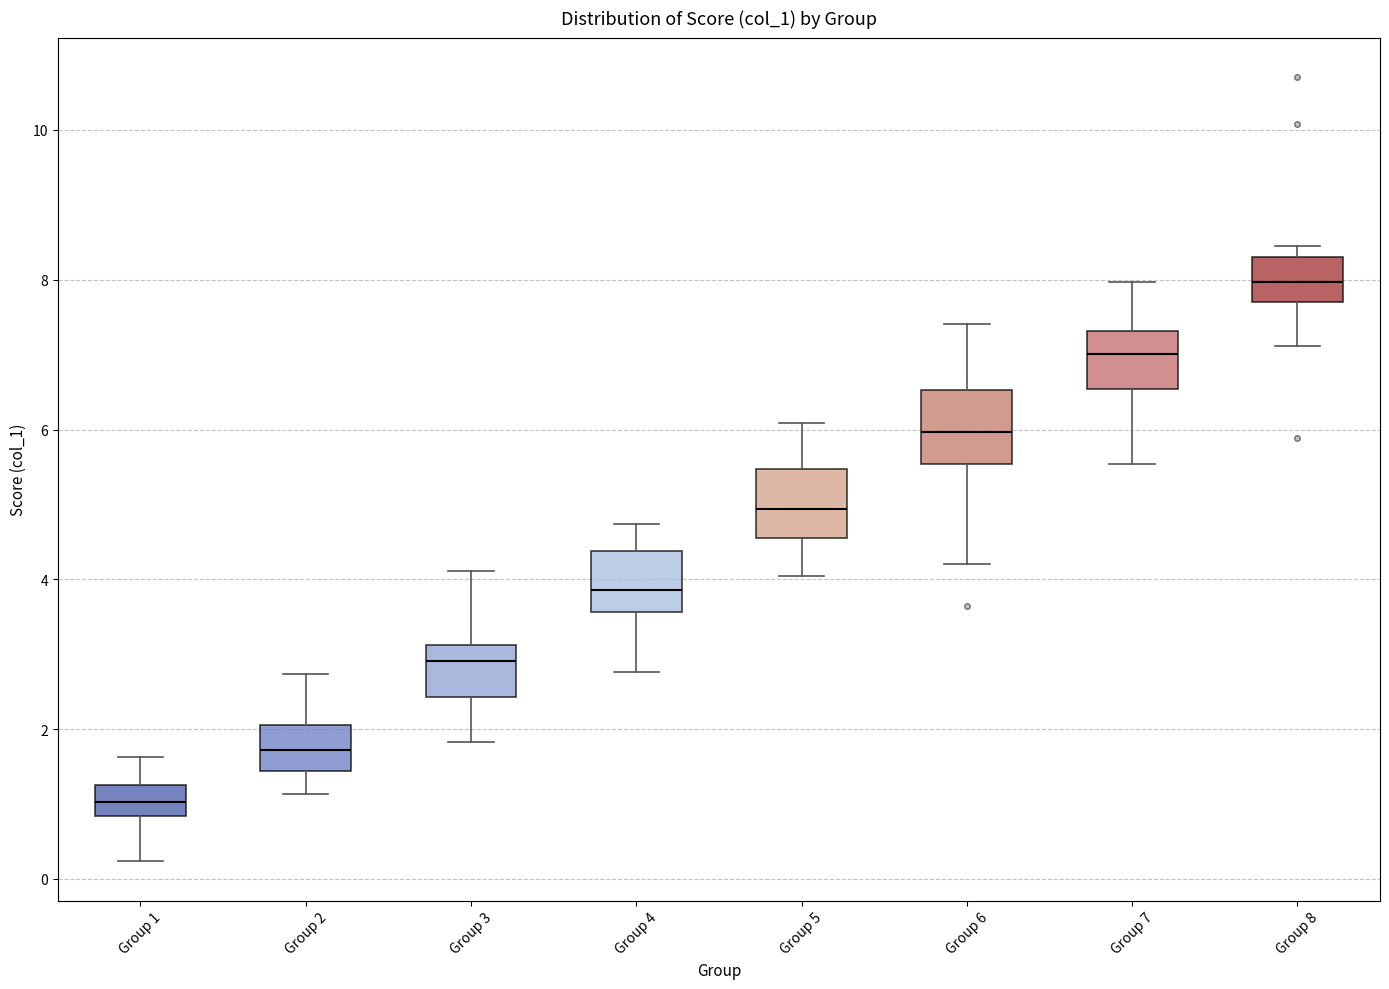

Reading left to right, read every box against the y-axis: the position of its median line, the range the box covers, and the ends of its whiskers. The values are not printed on the chart, so give them approximately, as read against the axis.

Group 1: median 1.0, box 0.8 to 1.2, whiskers 0.2 to 1.6
Group 2: median 1.8, box 1.4 to 2.0, whiskers 1.2 to 2.8
Group 3: median 3.0, box 2.4 to 3.2, whiskers 1.8 to 4.2
Group 4: median 3.8, box 3.6 to 4.4, whiskers 2.8 to 4.8
Group 5: median 5.0, box 4.6 to 5.4, whiskers 4.0 to 6.0
Group 6: median 6.0, box 5.6 to 6.6, whiskers 4.2 to 7.4
Group 7: median 7.0, box 6.6 to 7.4, whiskers 5.6 to 8.0
Group 8: median 8.0, box 7.8 to 8.4, whiskers 7.2 to 8.4 (just above the box's upper edge)